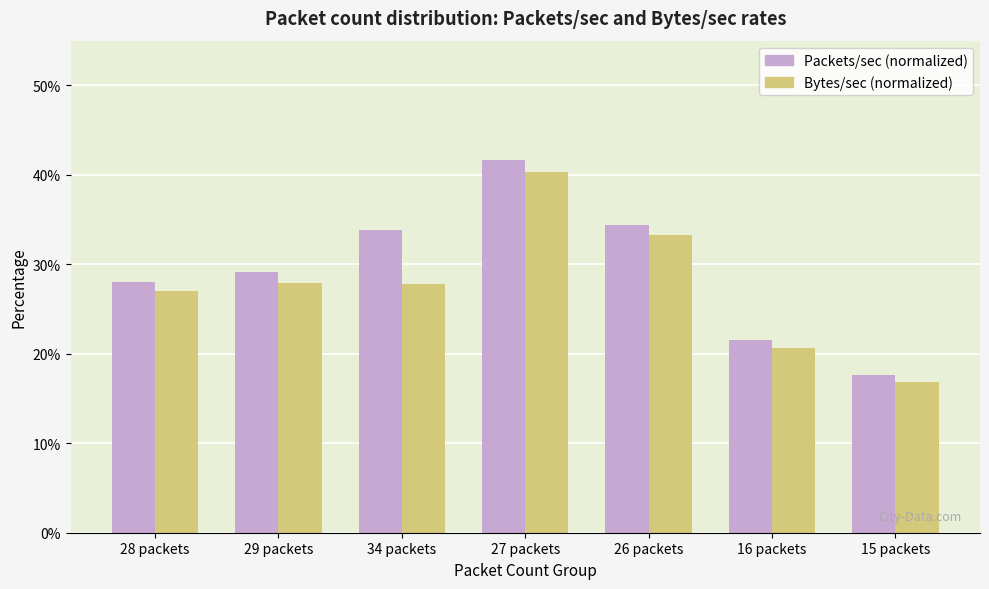

What are all the series names shown in the legend?

Packets/sec (normalized), Bytes/sec (normalized)